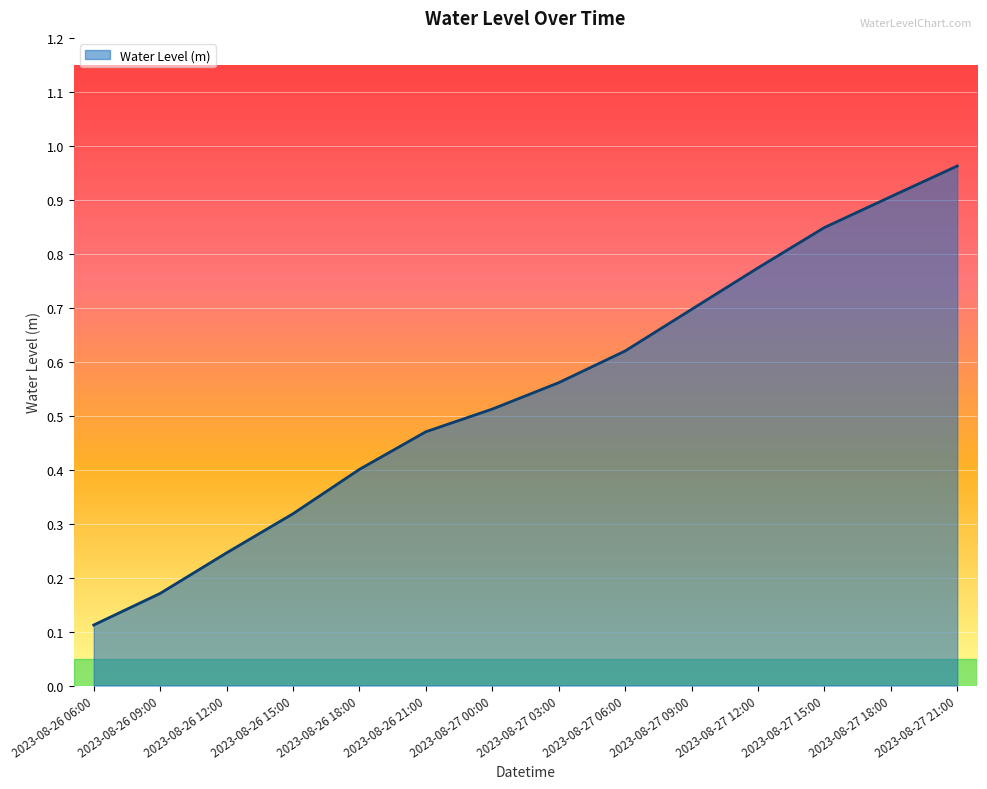

Which has a higher value, 2023-08-26 12:00 or 2023-08-27 03:00?

2023-08-27 03:00